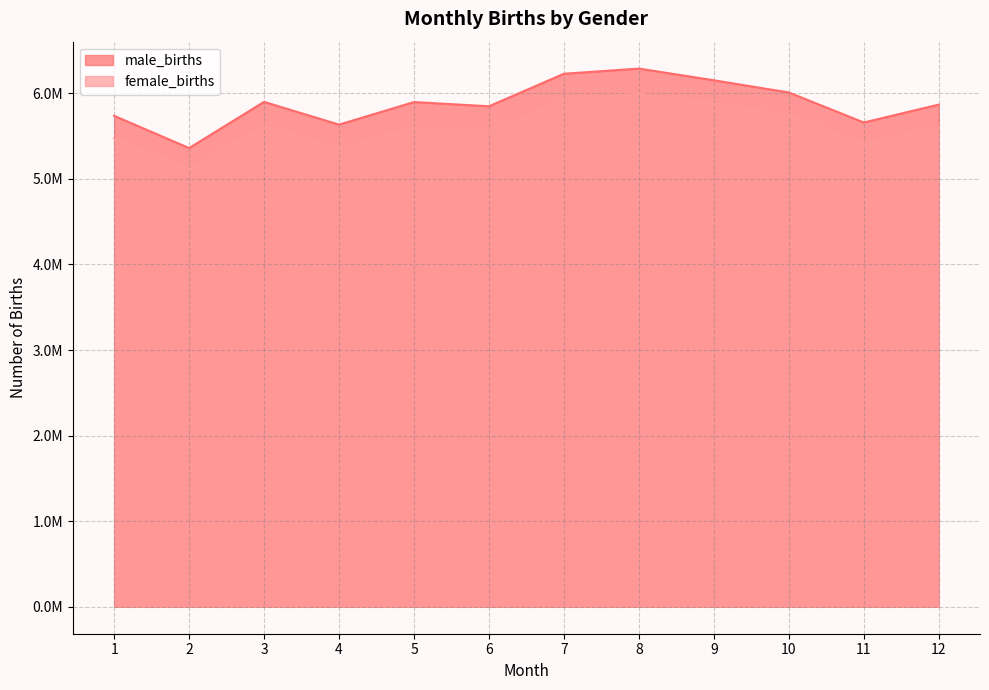

Which series has the largest range (max minus min)?

male_births